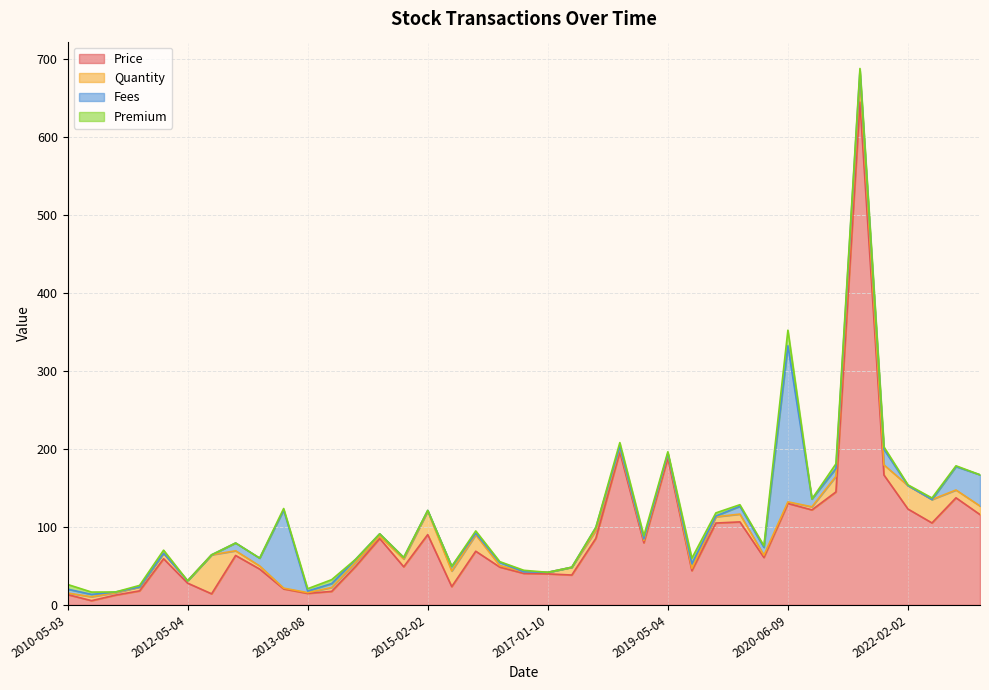

Rank the series by their maximum value, from highest to lowest.

Price, Fees, Quantity, Premium